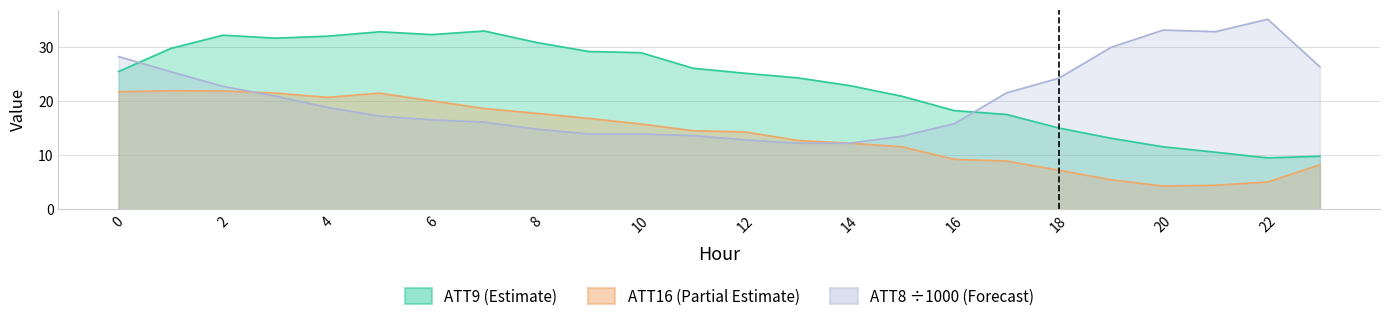

Where do ATT8 and ATT16 first cross each other?

2 and 3